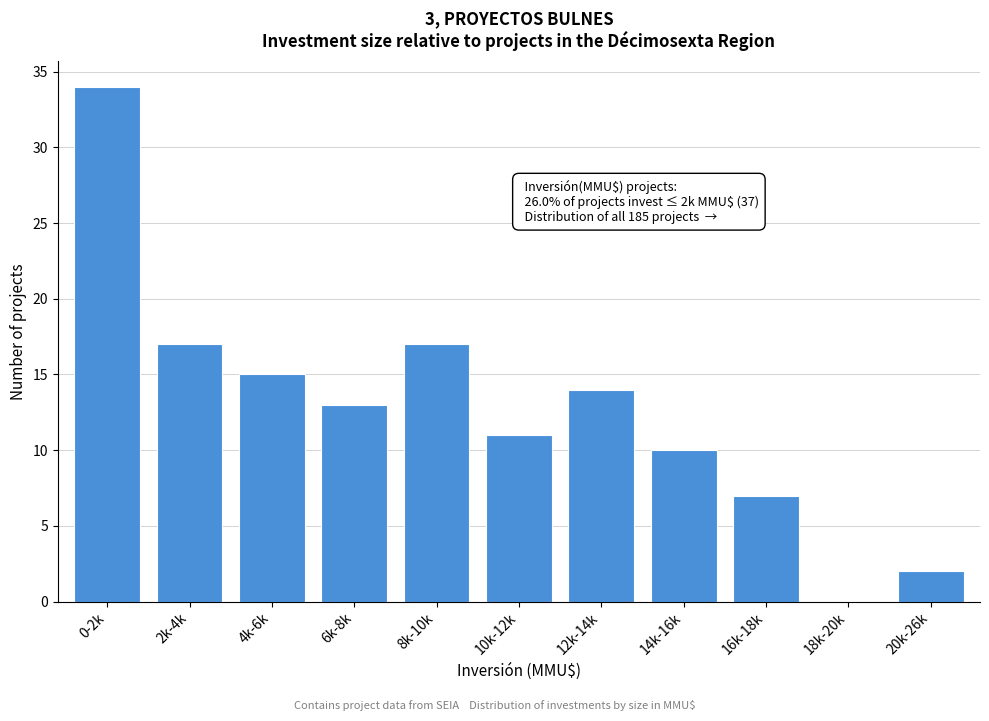

Reading right to left, list all the values displayed in this chart.

20k-26k=2	18k-20k=0	16k-18k=7	14k-16k=10	12k-14k=14	10k-12k=11	8k-10k=17	6k-8k=13	4k-6k=15	2k-4k=17	0-2k=34